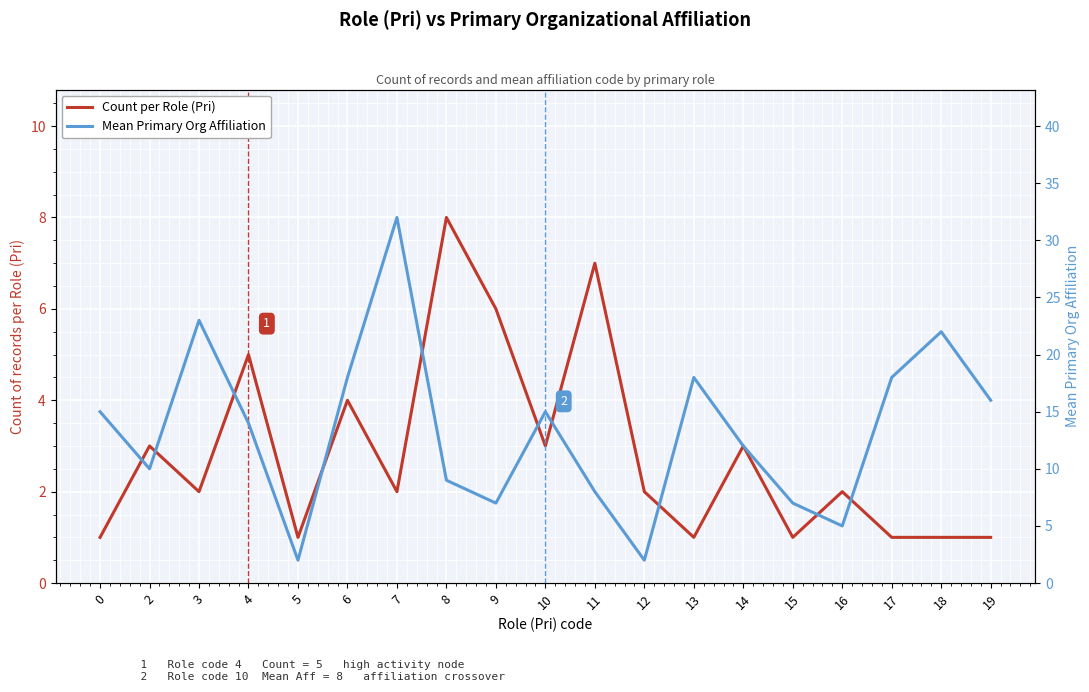

How many data points in Mean Primary Org Affiliation are less than 14?

9